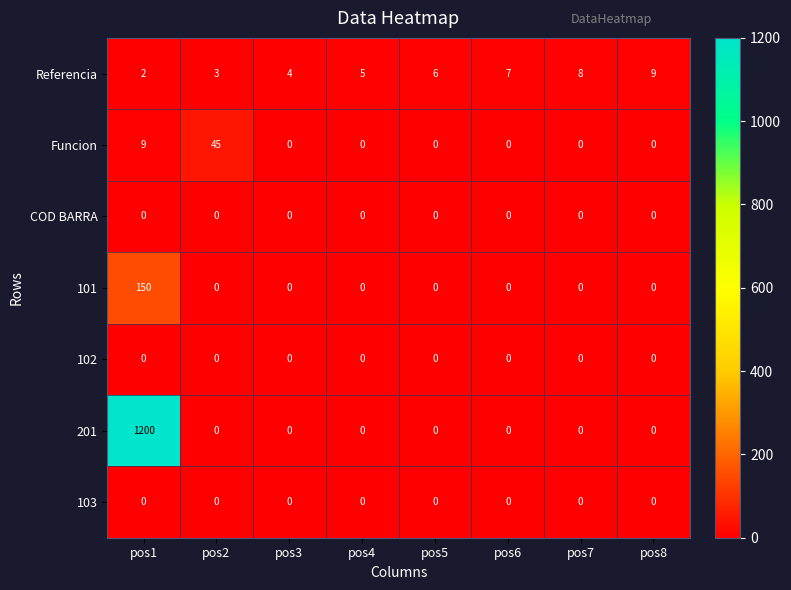

At which category does the chart reach its peak across all series?

pos1